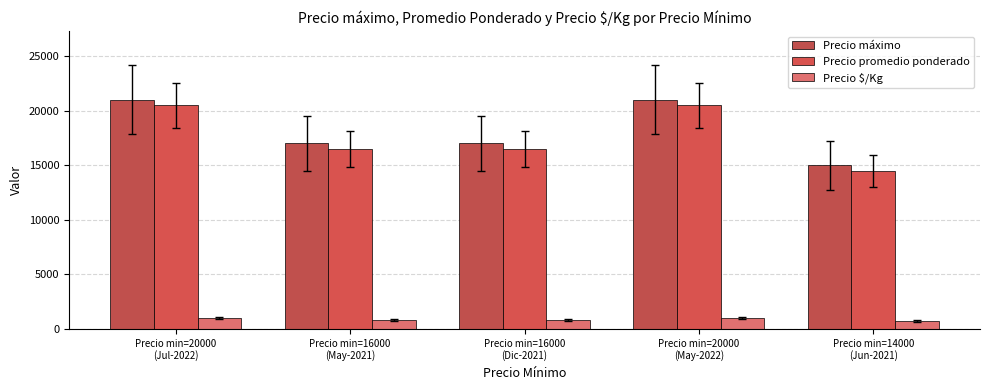

Rank the series by their maximum value, from lowest to highest.

Precio $/Kg, Precio promedio ponderado, Precio máximo